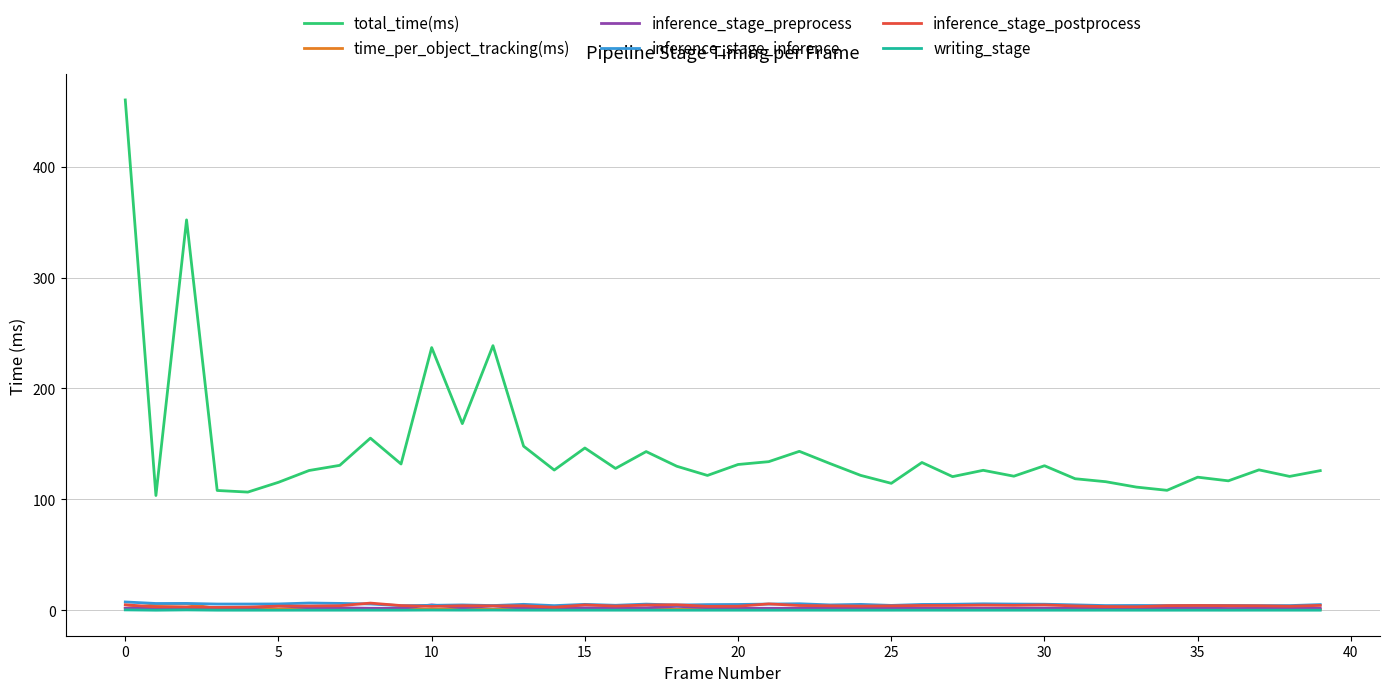

Which series has the largest range (max minus min)?

total_time(ms)